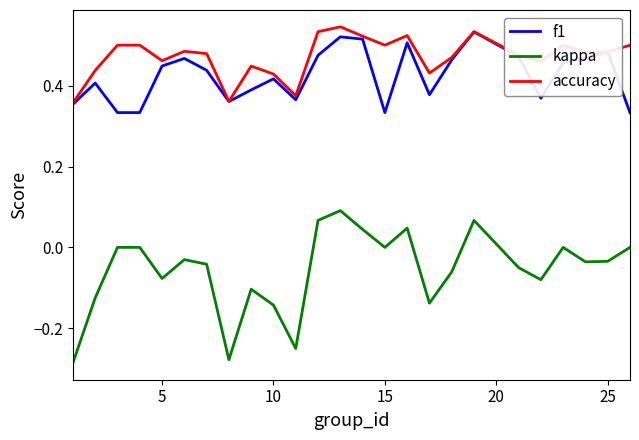

Which series has the widest spread of values?

kappa